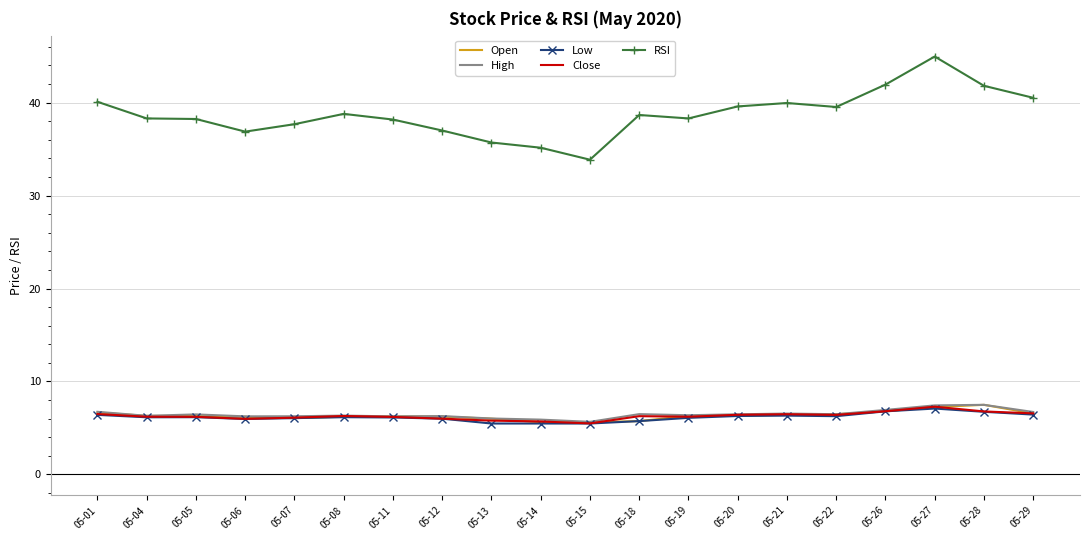

What is the maximum value shown in the chart?

45.0